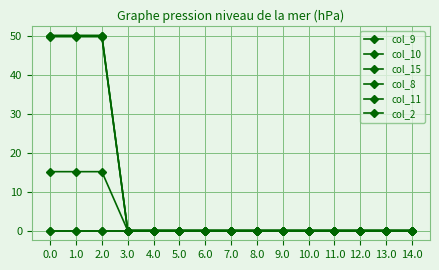

True or false: col_15 and col_10 cross at least once.

False